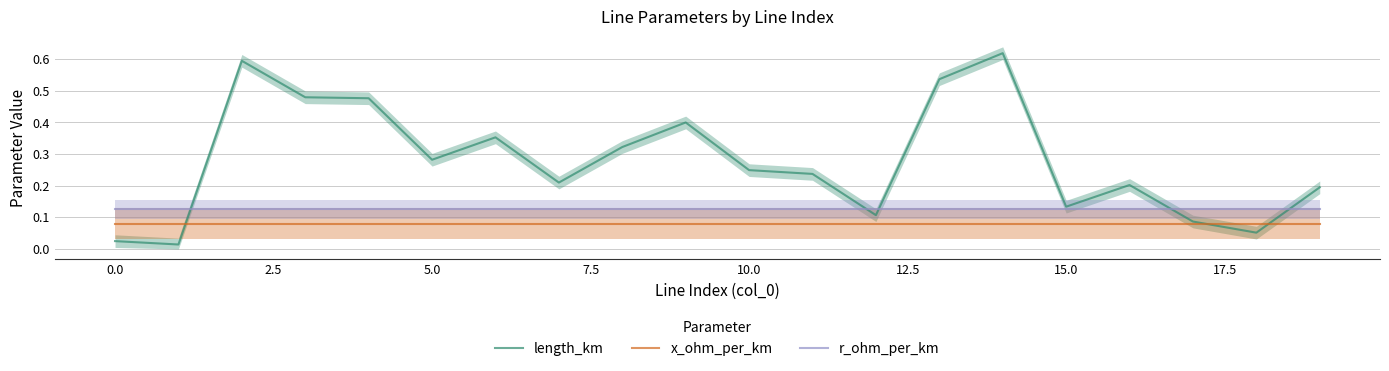

Rank the series by their maximum value, from highest to lowest.

length_km, r_ohm_per_km, x_ohm_per_km